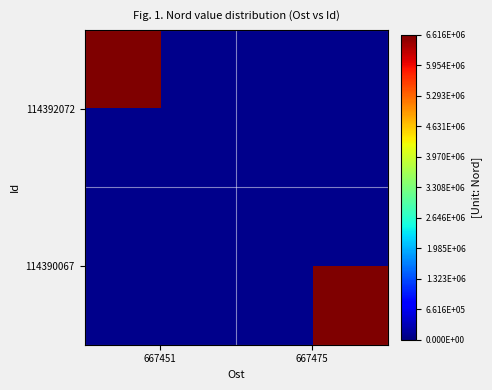

List the series in order of their overall mean, lowest first.

114392072, 114390067